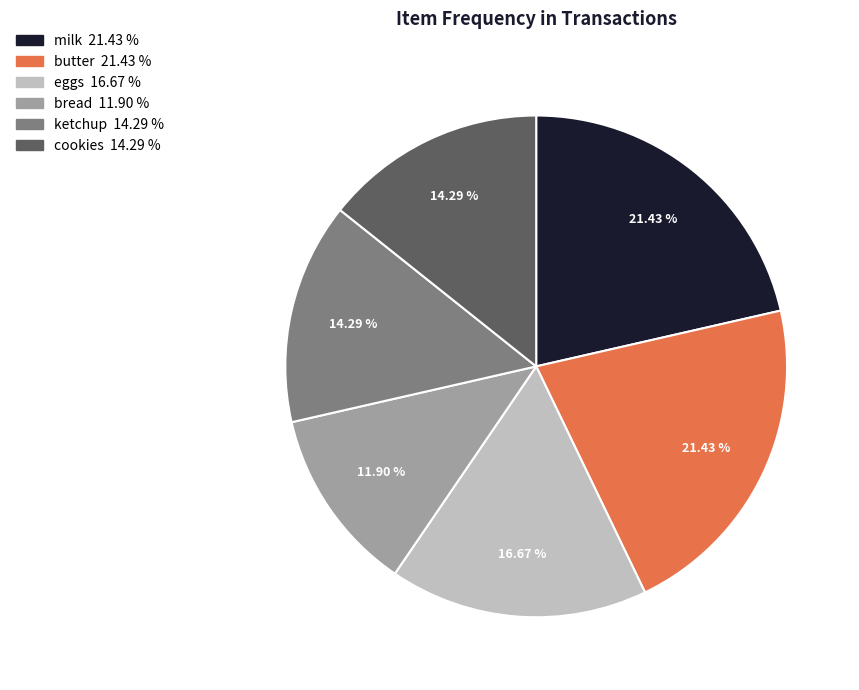

Do butter and eggs together represent more than half of the pie?

No